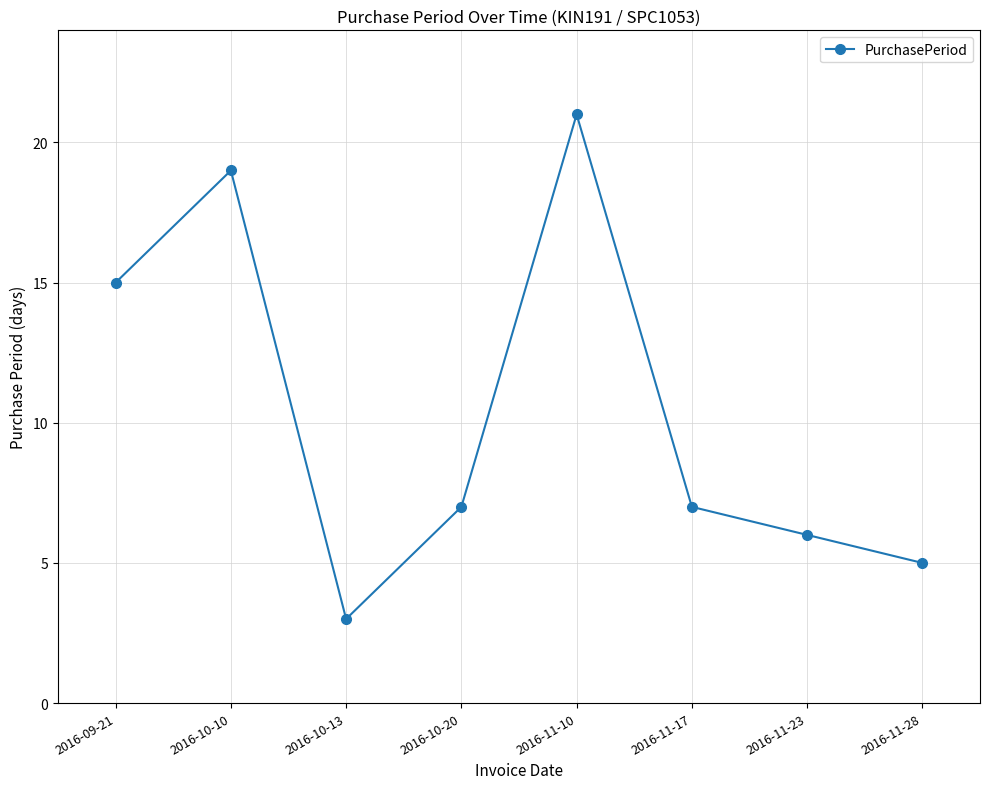

What is the difference between the values at 2016-10-13 and 2016-10-10?

16